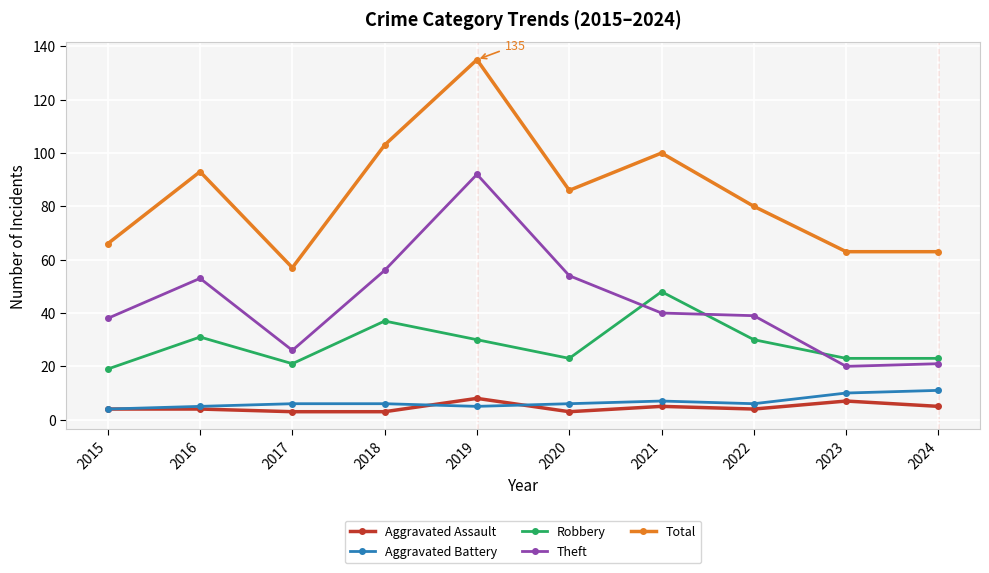

True or false: Aggravated Battery and Total intersect in this chart.

False